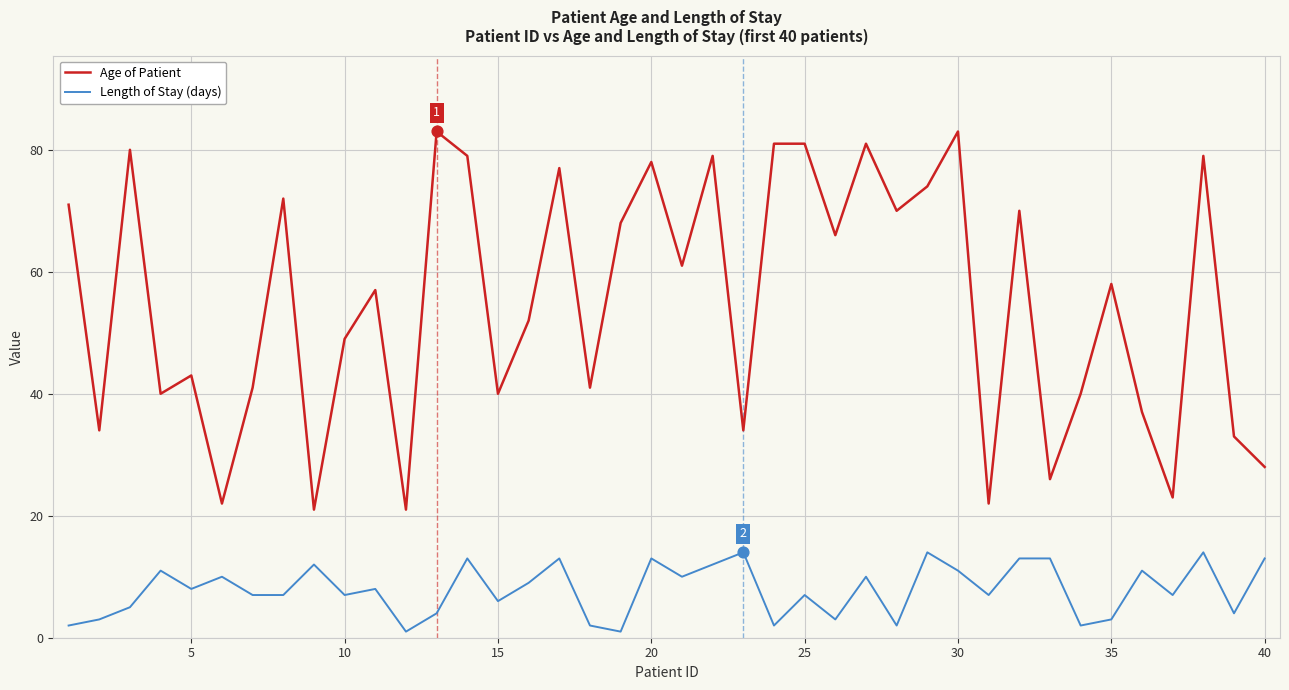

Which series has the largest range (max minus min)?

Age of Patient